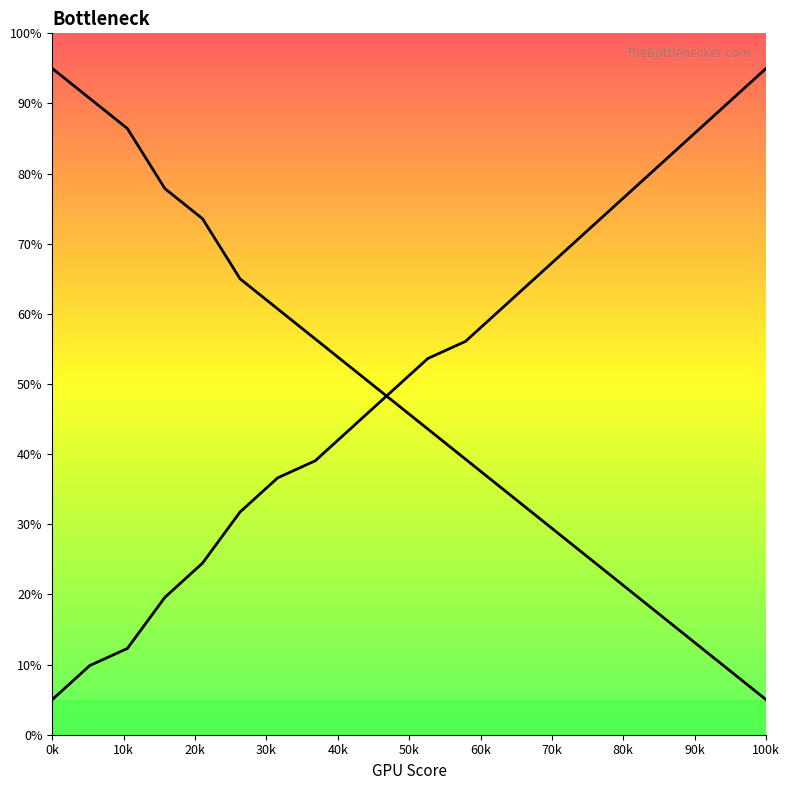

Is the value of col_2 at 0 greater than the value of col_1 at 0?

Yes